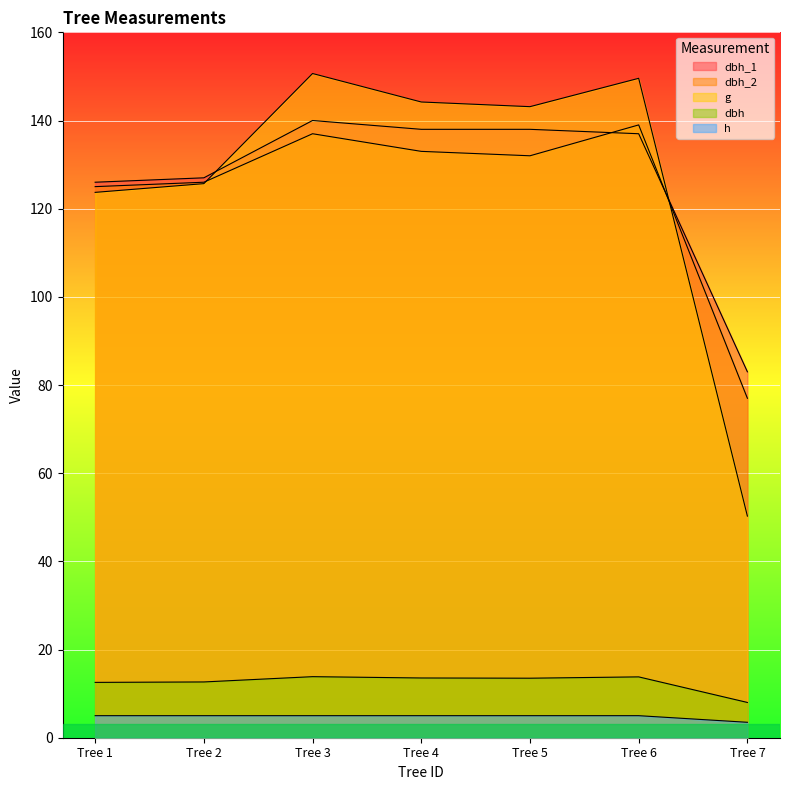

How many categories are shown in the chart?

7